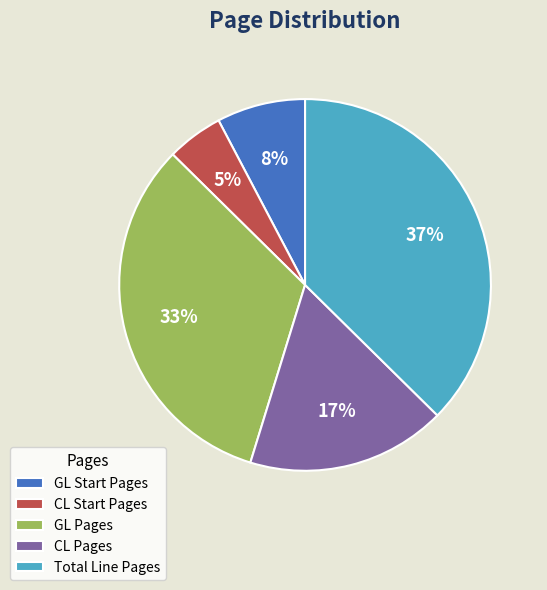

Which has a higher value, GL Pages or GL Start Pages?

GL Pages